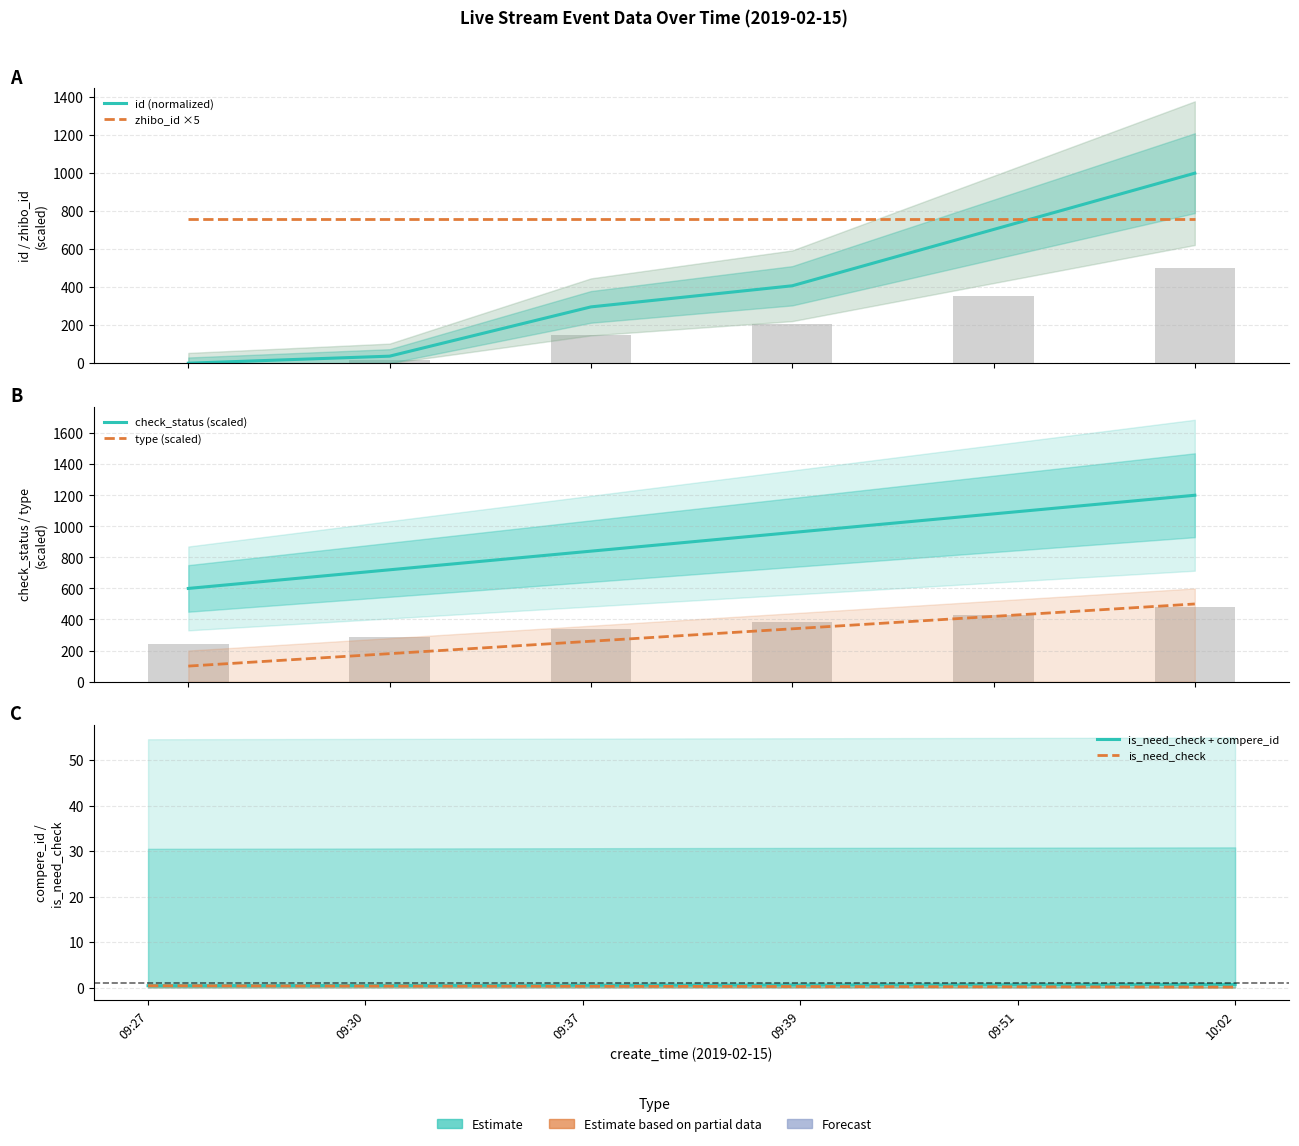

Which has a higher value, 09:39 or 09:51?

09:51